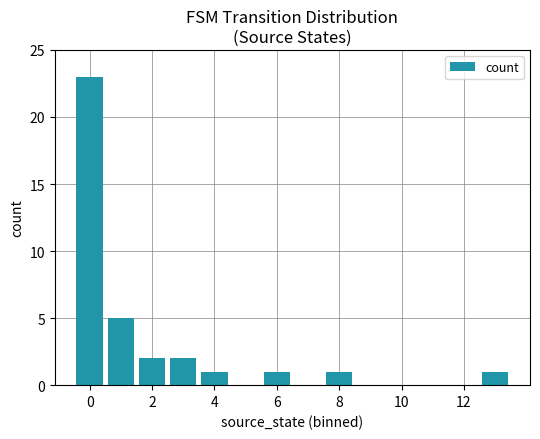

What is the maximum value shown in the chart?

23